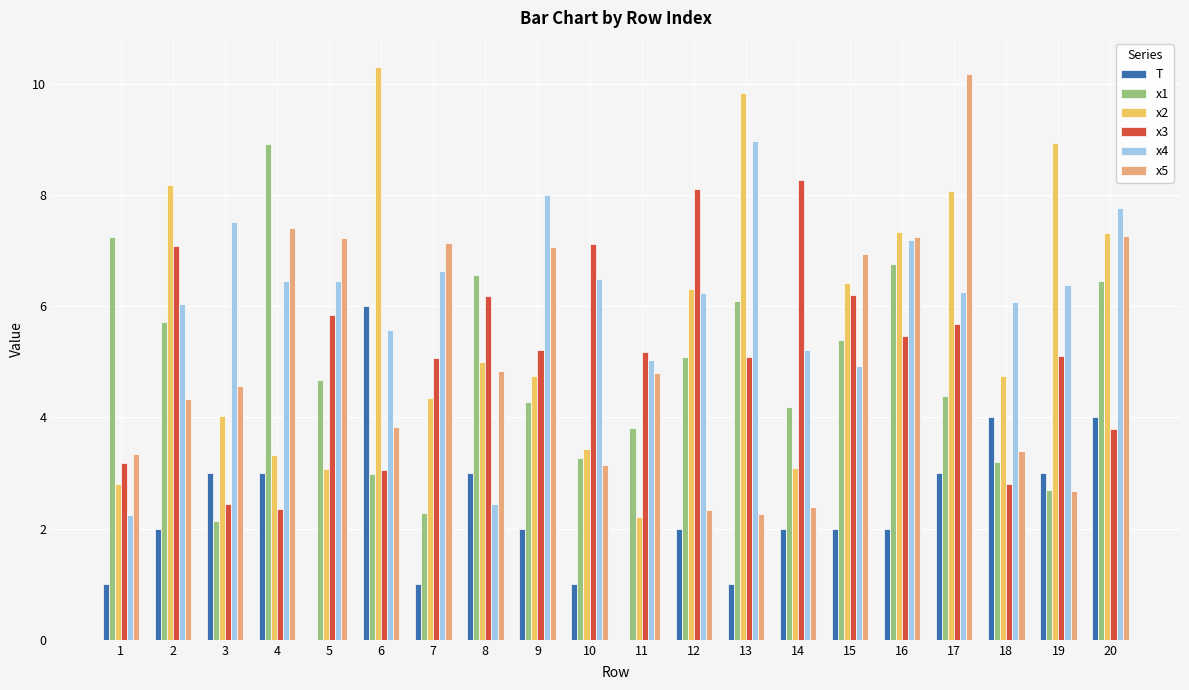

What is the total value across all series at 19?

28.8